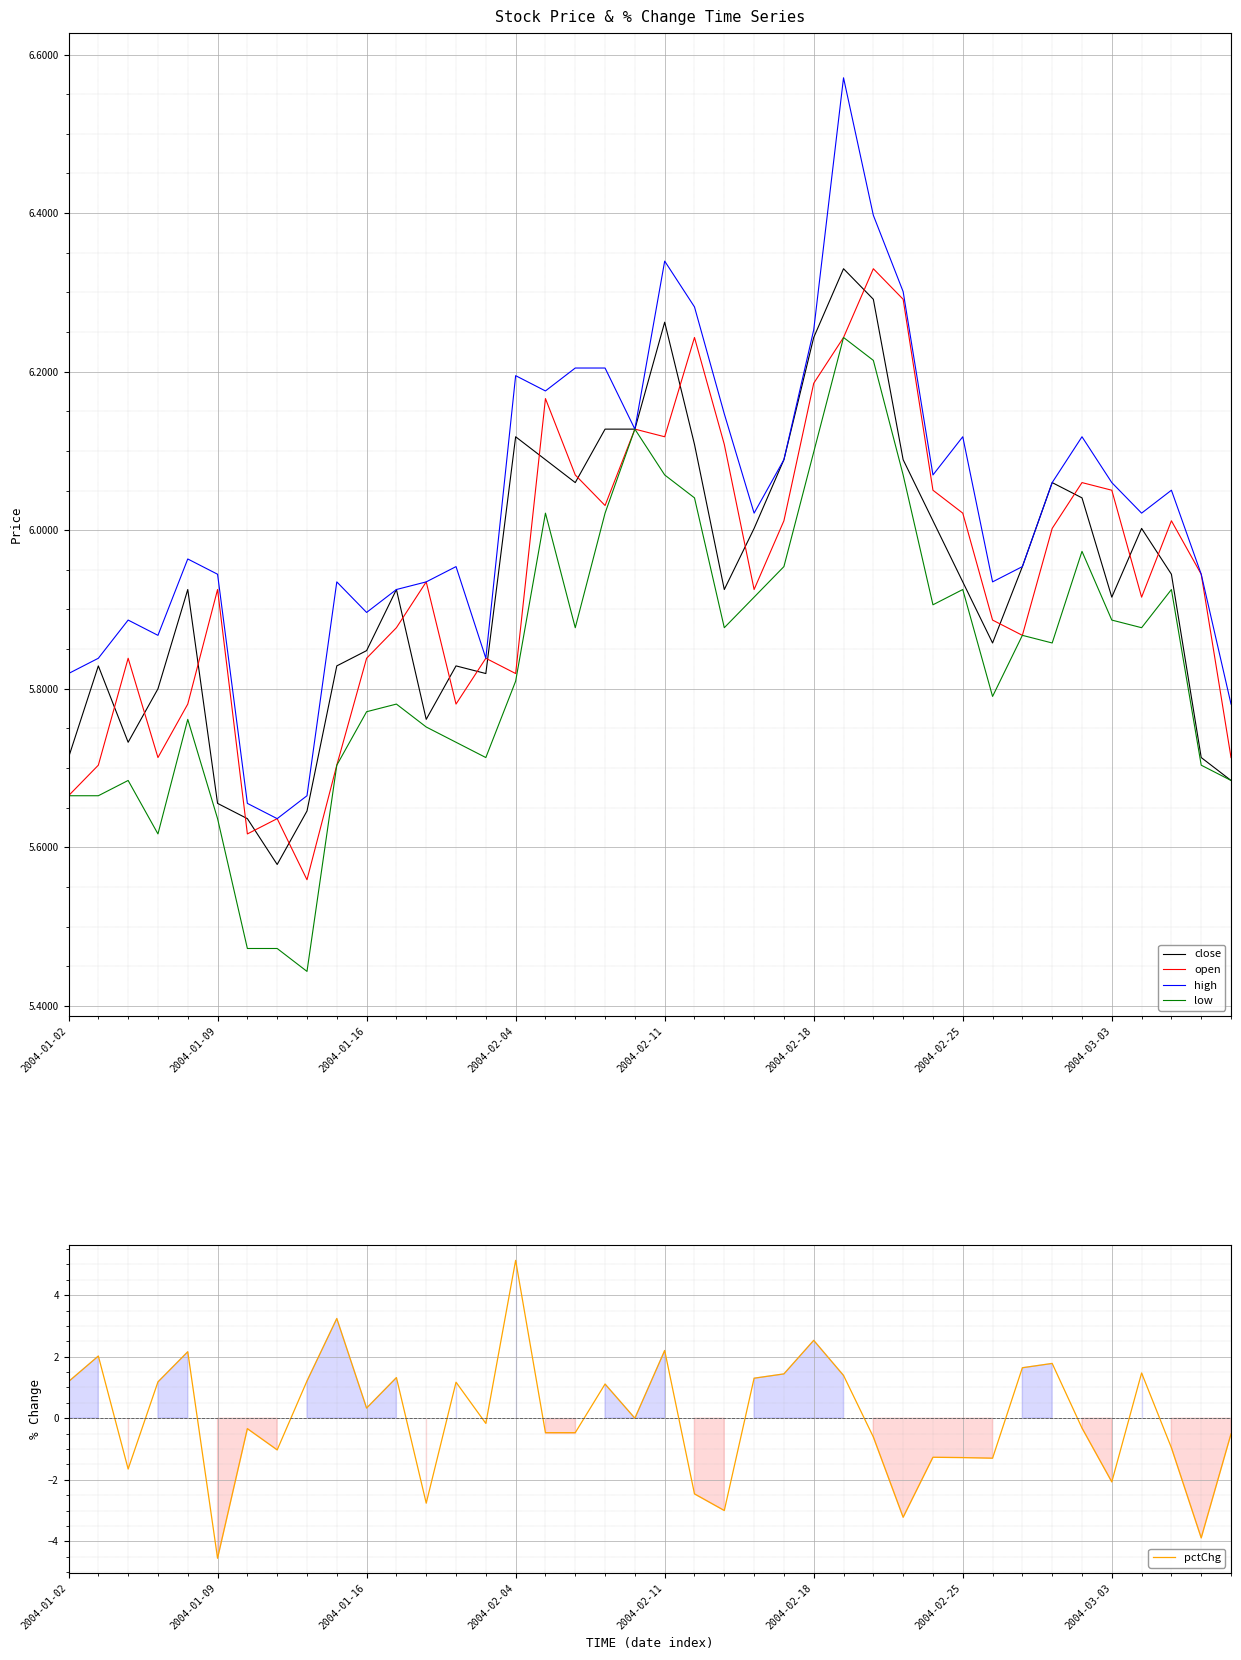

At which label does pctChg reach its peak?

2004-02-04